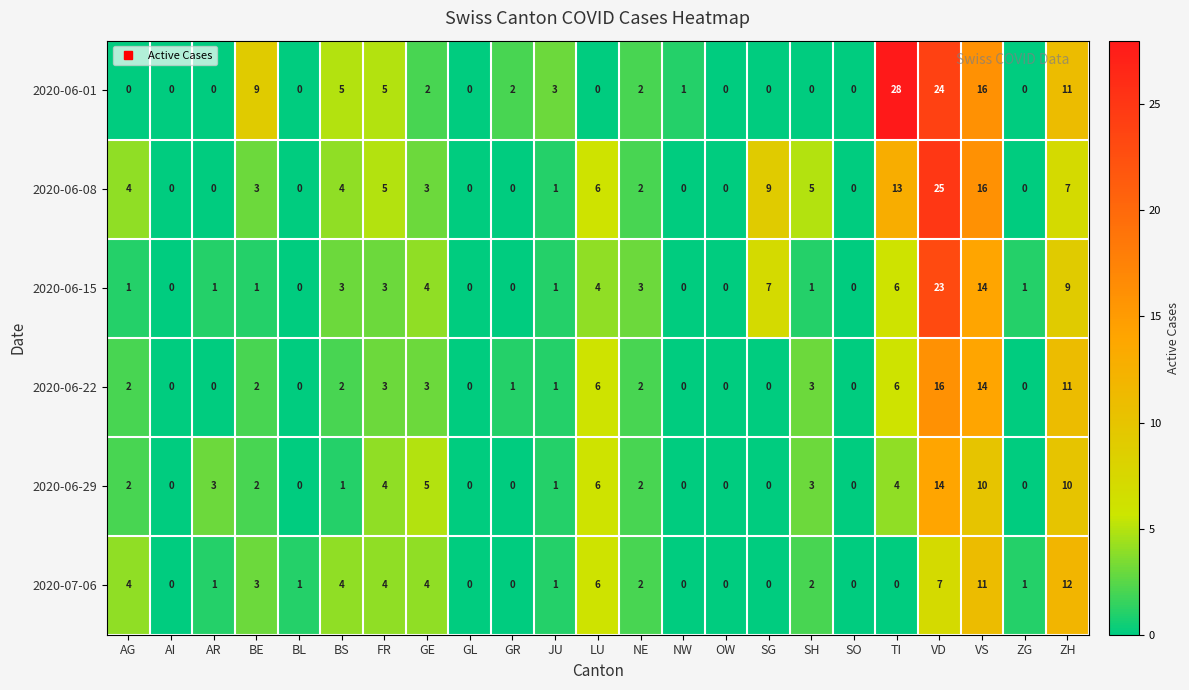

What is the difference between the 2020-07-06 values at NW and GE?

4